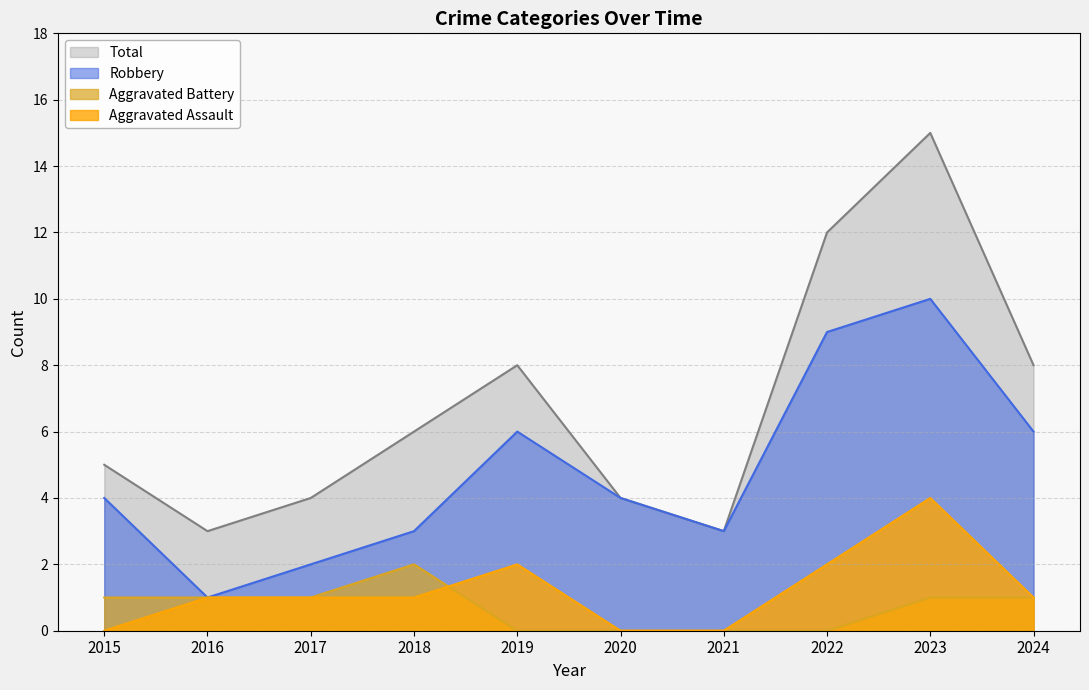

How many interior local peaks does the Aggravated Assault series have?

2